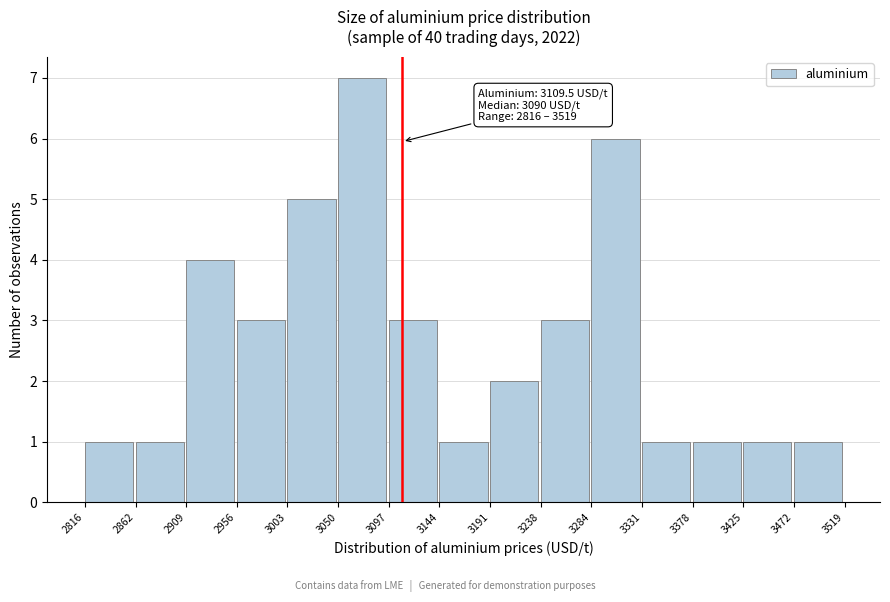

Which range on the x-axis has the tallest bar?

3050 to 3097